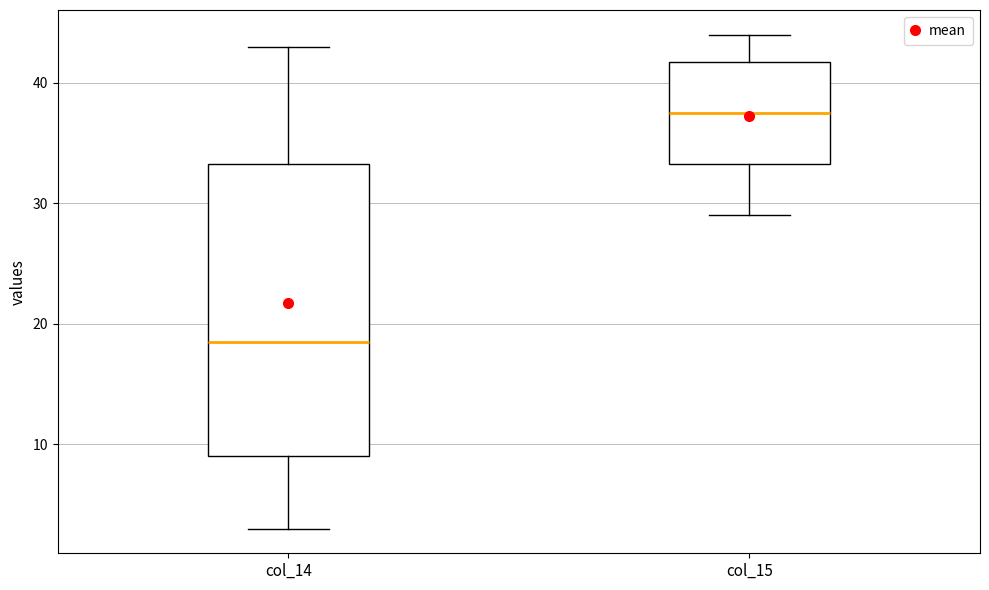

Reading left to right, read every box against the y-axis: the position of its median line, the range the box covers, and the ends of its whiskers. The values are not printed on the chart, so give them approximately, as read against the axis.

col_14: median 19, box 9 to 33, whiskers 3 to 43
col_15: median 38, box 33 to 42, whiskers 29 to 44